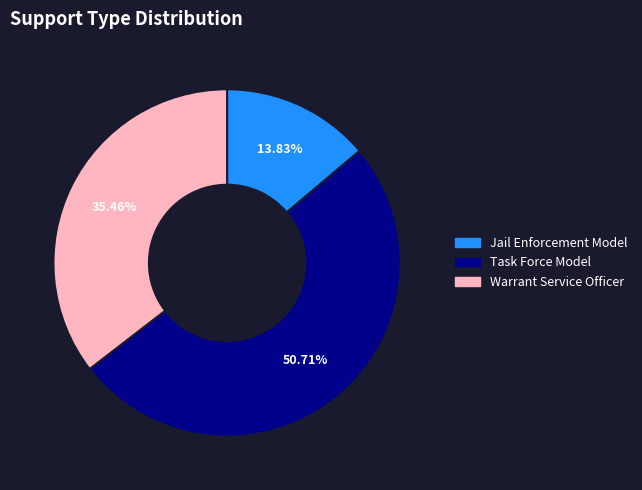

The Warrant Service Officer slice represents 43% of the pie. True or false?

False